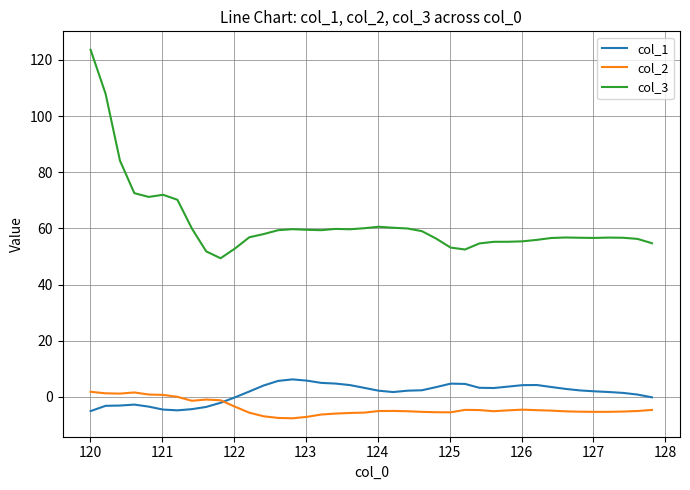

How many lines are shown in the chart?

3